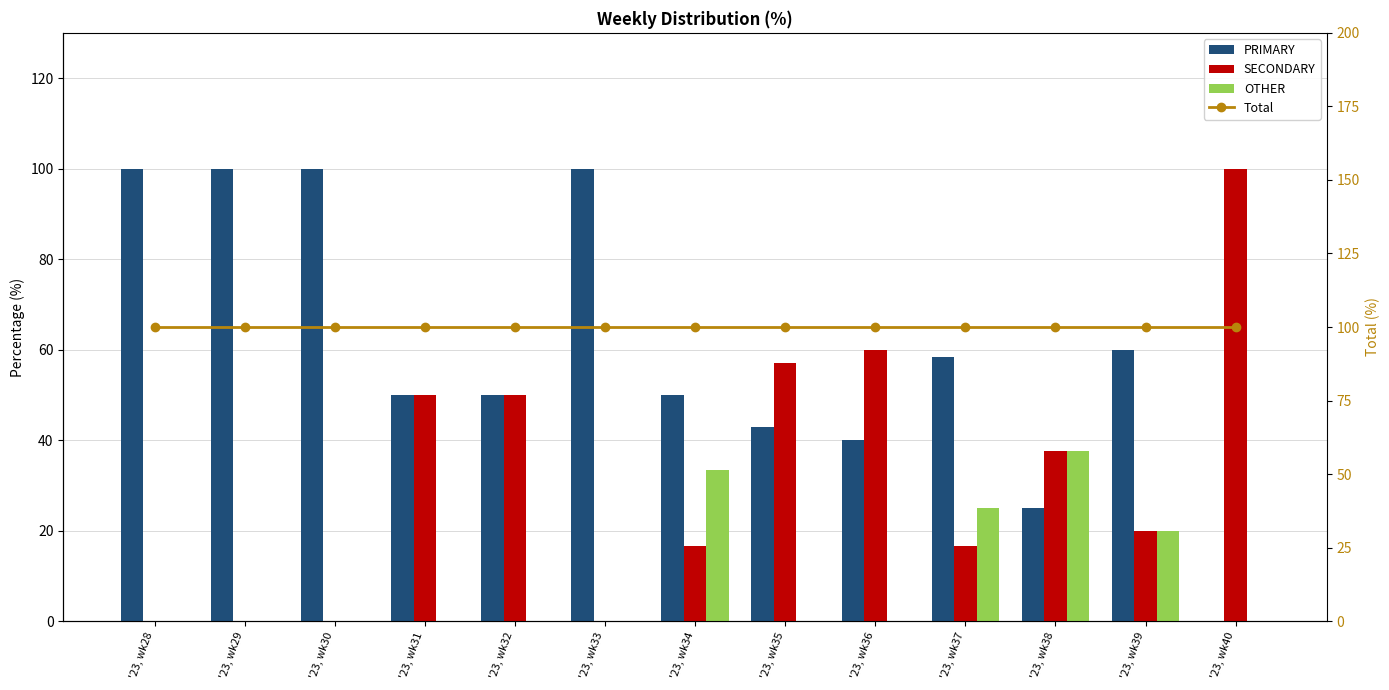

True or false: SECONDARY has a value of 37.5 at '23, wk38.

True